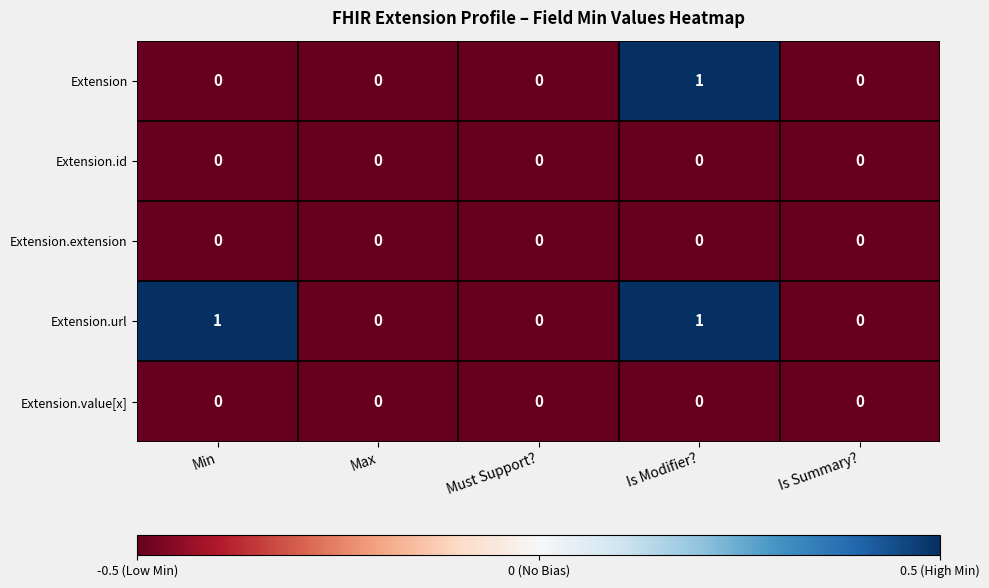

Is it true that Extension.extension equals 0 at Is Modifier??

True